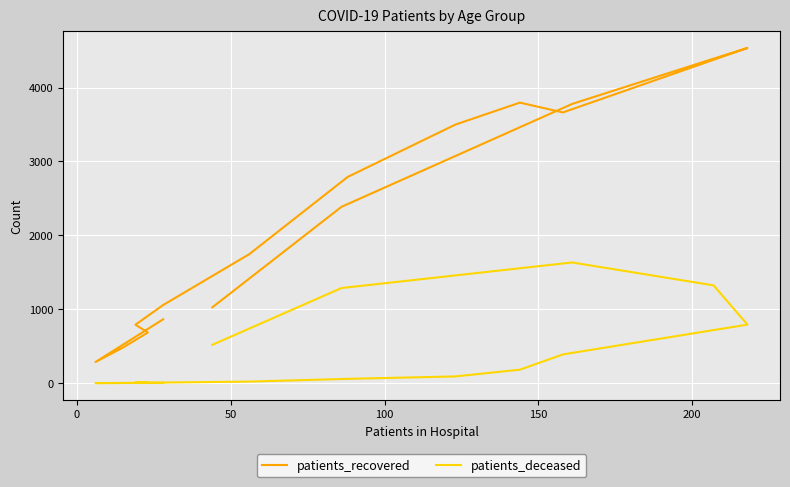

Which series has the largest range (max minus min)?

patients_recovered